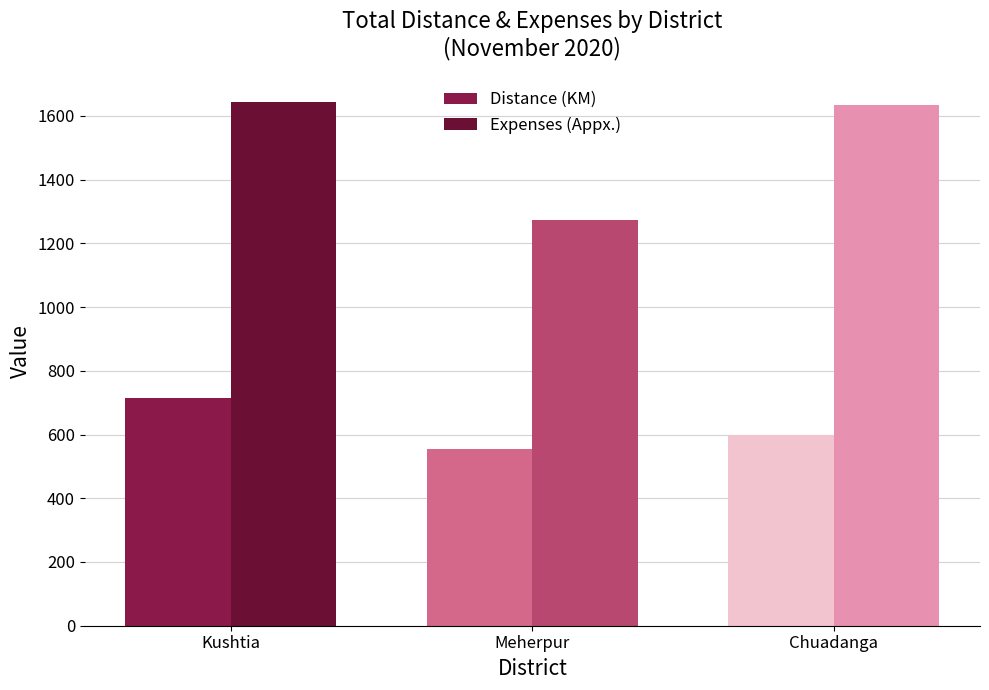

Reading left to right, transcribe all the data shown in this chart.

Distance (KM): Kushtia=714.0	Meherpur=554.0	Chuadanga=598.0
Expenses (Appx.): Kushtia=1642.4	Meherpur=1274.2	Chuadanga=1633.0